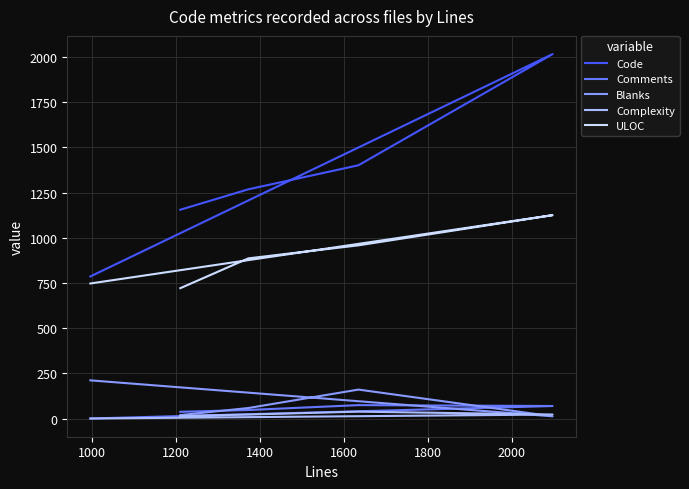

What are all the series names shown in the legend?

Code, Comments, Blanks, Complexity, ULOC